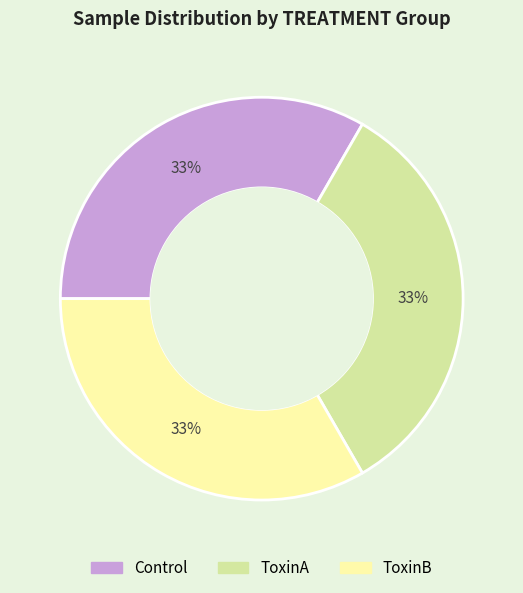

To the nearest percent, what is the average slice percentage?

33%